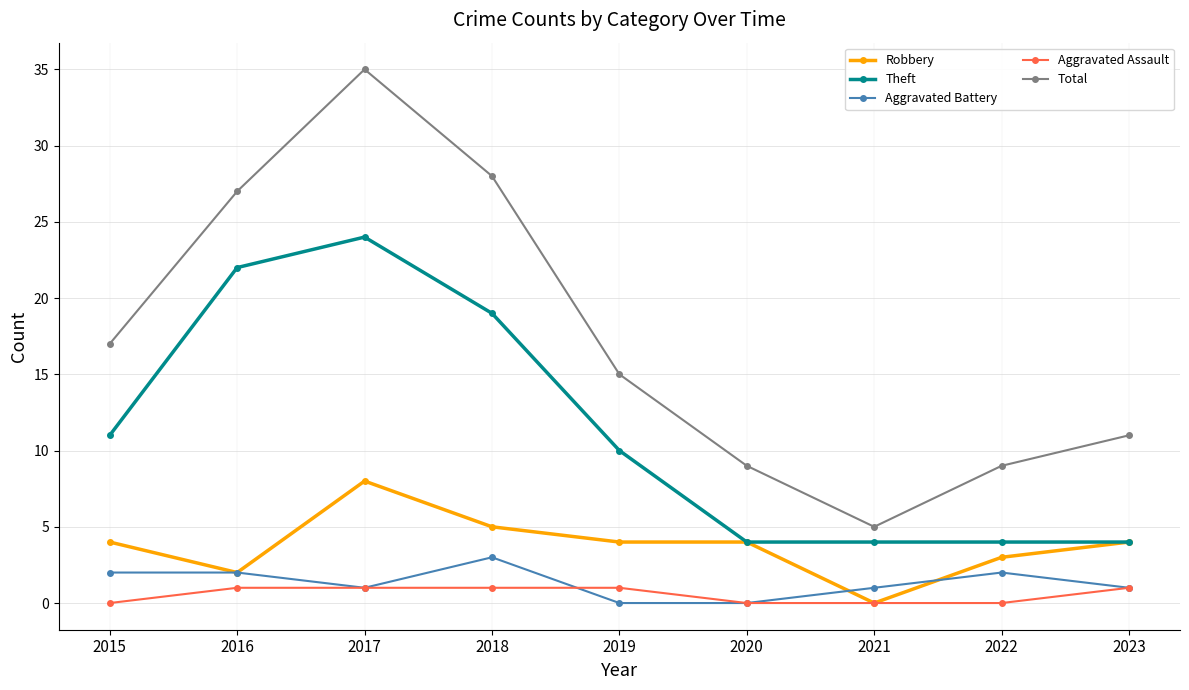

What is the total value across all series at 2018?

56